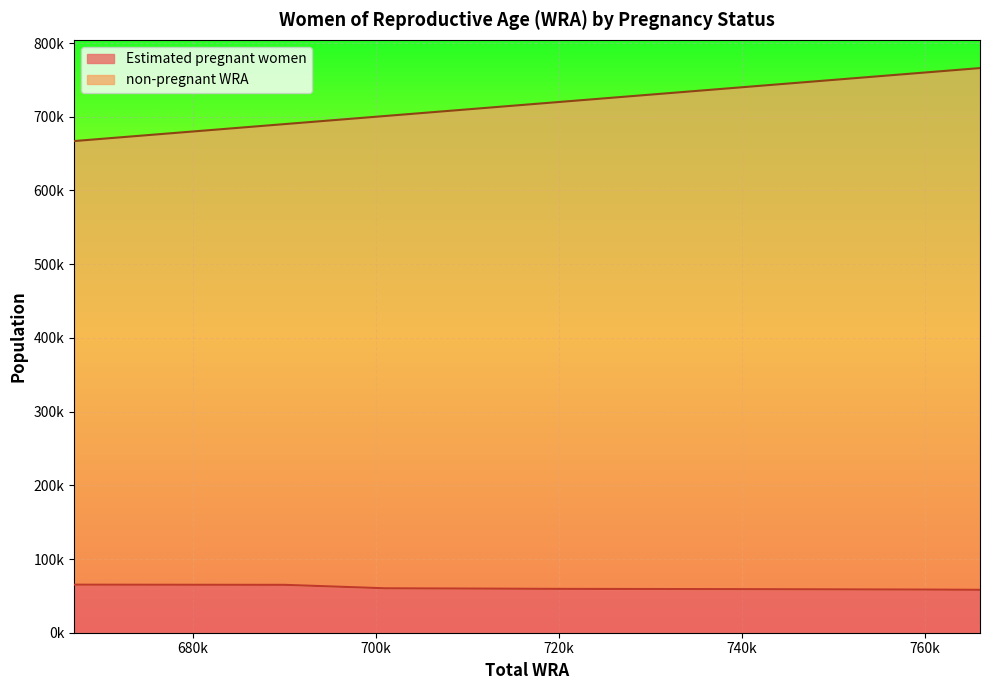

Between 667000 and 760000, which is larger?

667000